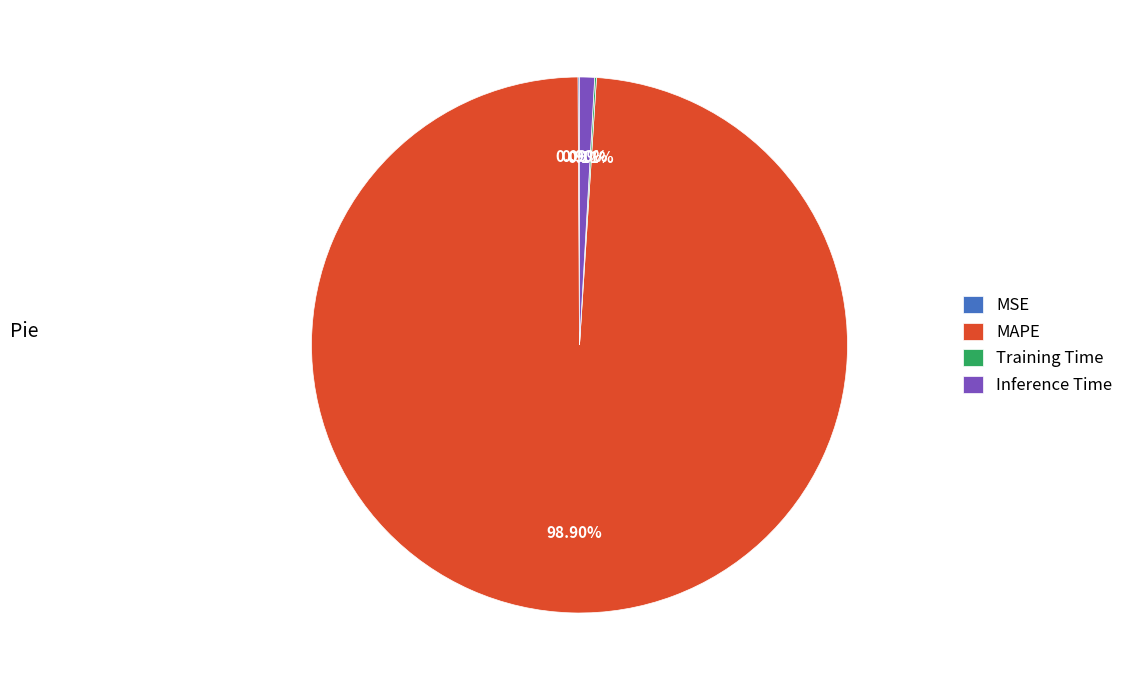

Which category has the biggest portion of the pie?

MAPE